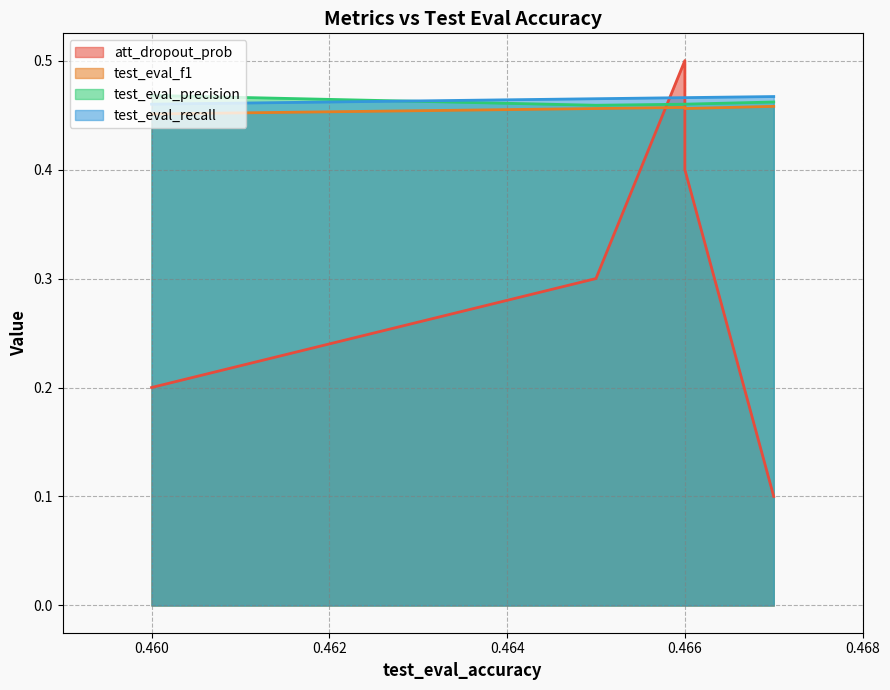

True or false: test_eval_f1 and test_eval_recall intersect in this chart.

False